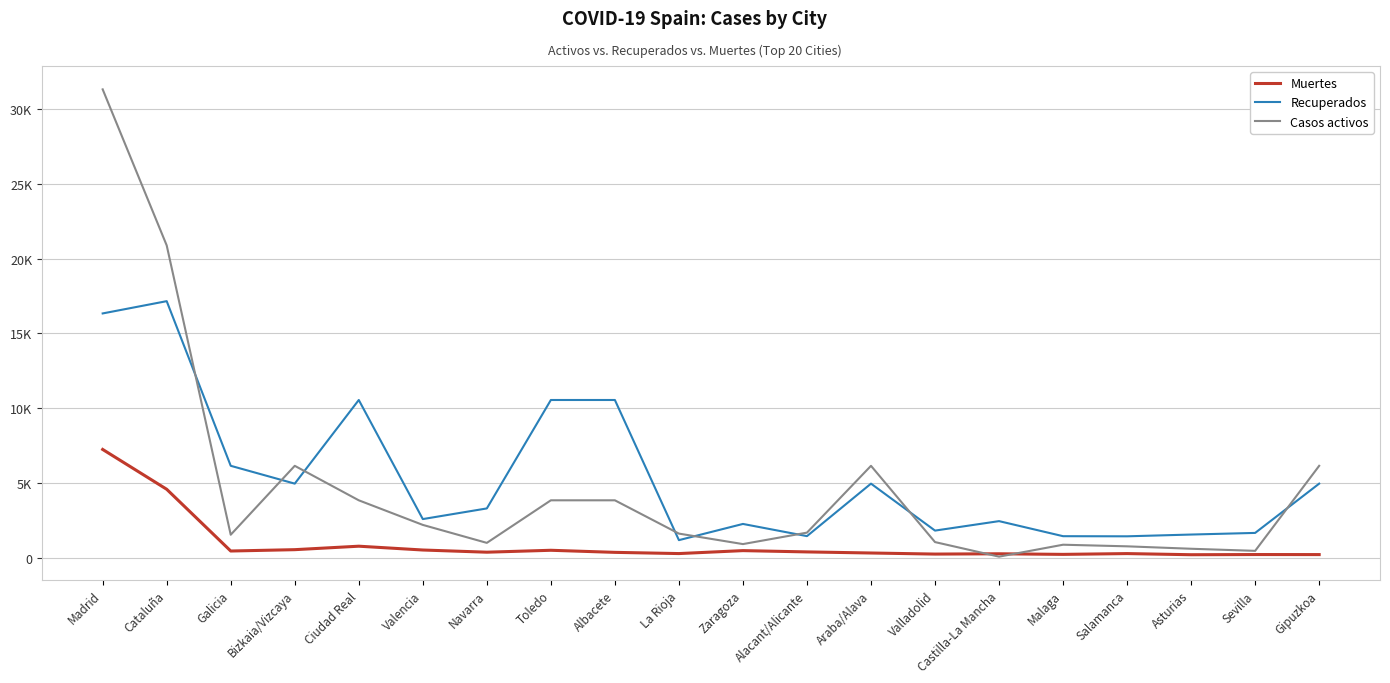

Reading left to right, list all the values displayed in this chart.

Muertes: Madrid=7239	Cataluña=4576	Galicia=448	Bizkaia/Vizcaya=538	Ciudad Real=770	Valencia=515	Navarra=369	Toledo=497	Albacete=358	La Rioja=277	Zaragoza=474	Alacant/Alicante=388	Araba/Alava=315	Valladolid=243	Castilla-La Mancha=263	Malaga=223	Salamanca=276	Asturias=200	Sevilla=212	Gipuzkoa=209
Recuperados: Madrid=16332	Cataluña=17153	Galicia=6145	Bizkaia/Vizcaya=4953	Ciudad Real=10545	Valencia=2583	Navarra=3295	Toledo=10545	Albacete=10545	La Rioja=1175	Zaragoza=2258	Alacant/Alicante=1443	Araba/Alava=4953	Valladolid=1813	Castilla-La Mancha=2446	Malaga=1439	Salamanca=1431	Asturias=1549	Sevilla=1658	Gipuzkoa=4953
Casos activos: Madrid=31313	Cataluña=20881	Galicia=1536	Bizkaia/Vizcaya=6144	Ciudad Real=3838	Valencia=2194	Navarra=992	Toledo=3838	Albacete=3838	La Rioja=1612	Zaragoza=911	Alacant/Alicante=1677	Araba/Alava=6144	Valladolid=1045	Castilla-La Mancha=71	Malaga=869	Salamanca=761	Asturias=599	Sevilla=459	Gipuzkoa=6144